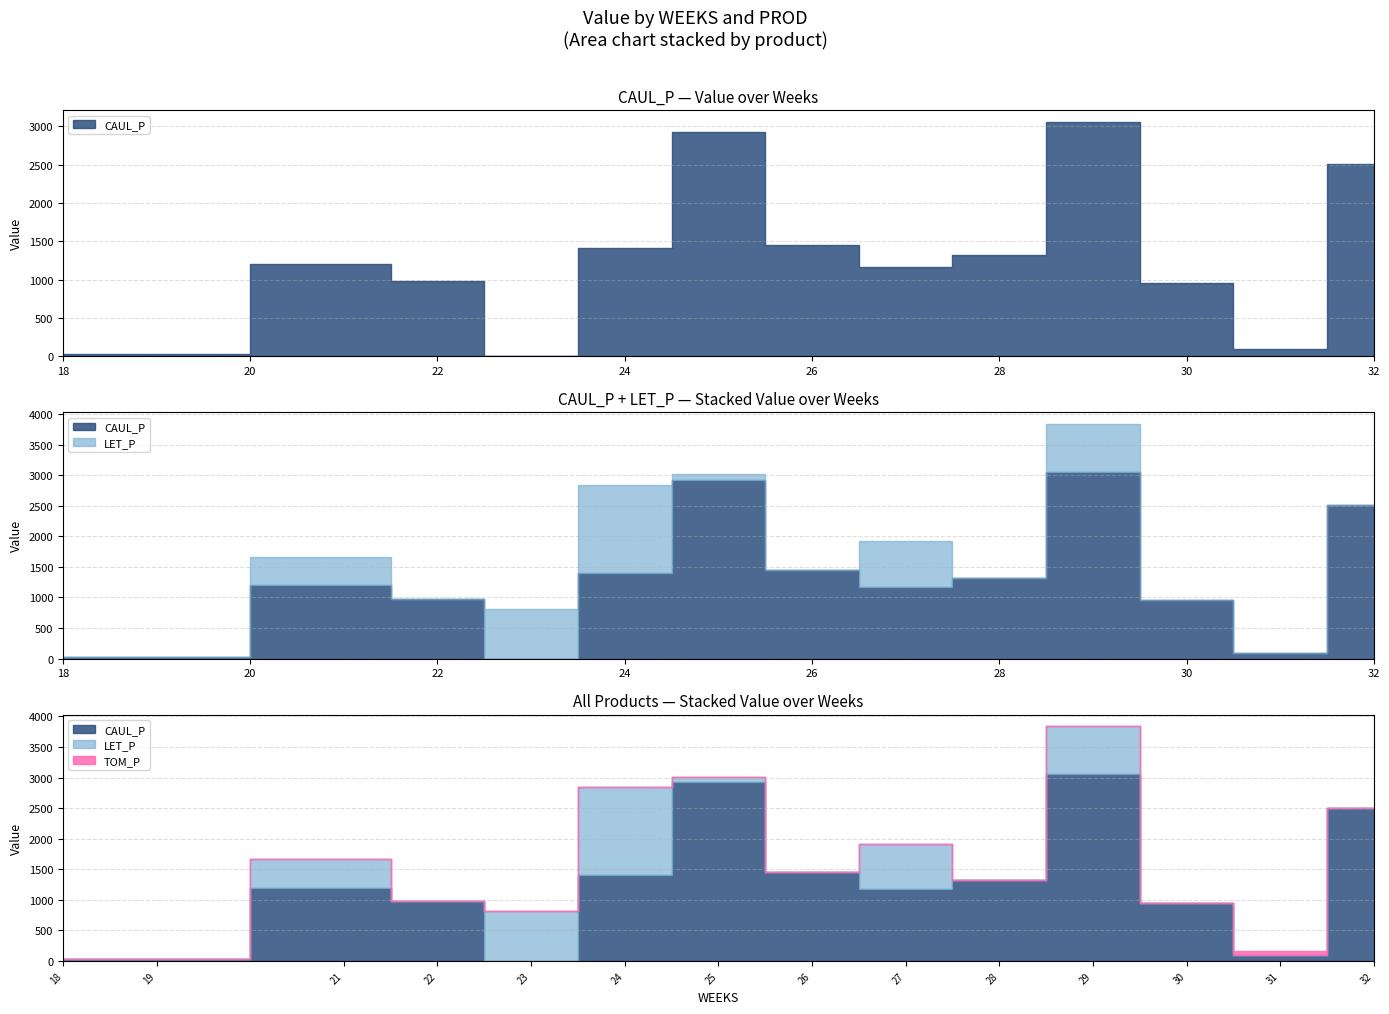

What is the difference between the LET_P values at 25 and 30?

92.1